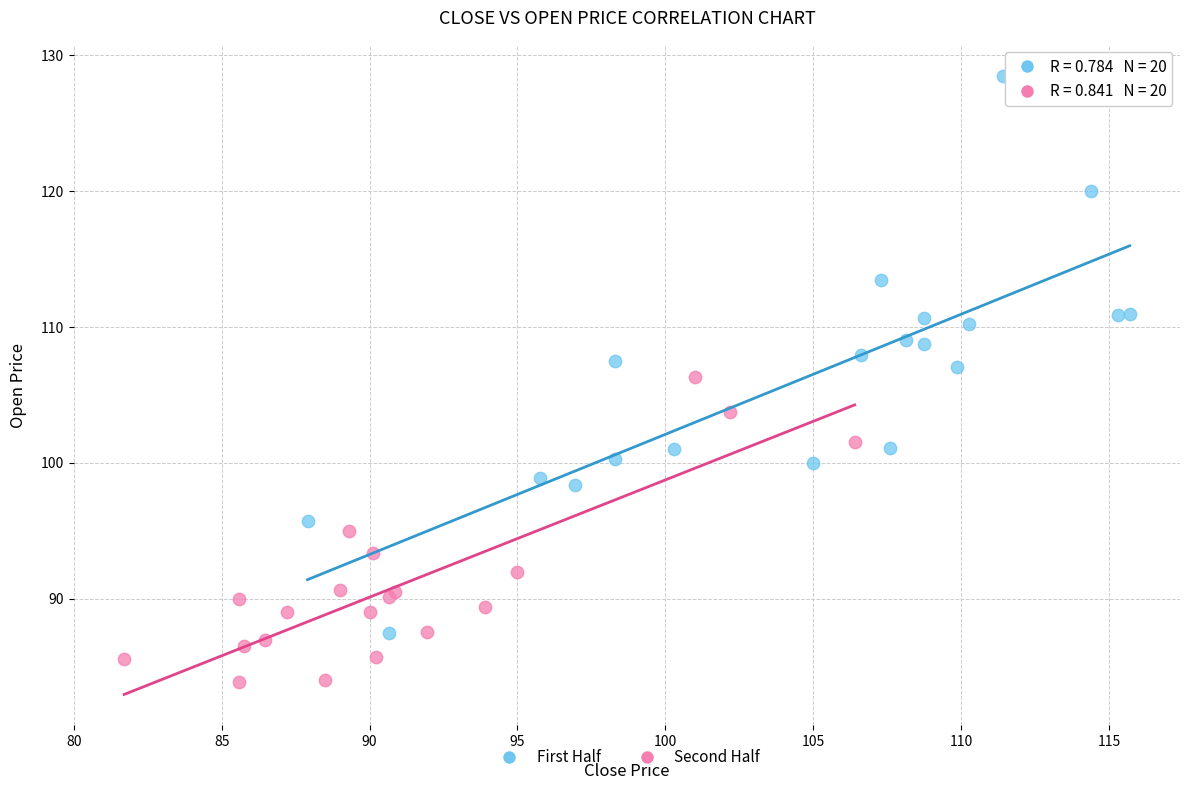

Which series contains the lowest Y value?

Second Half